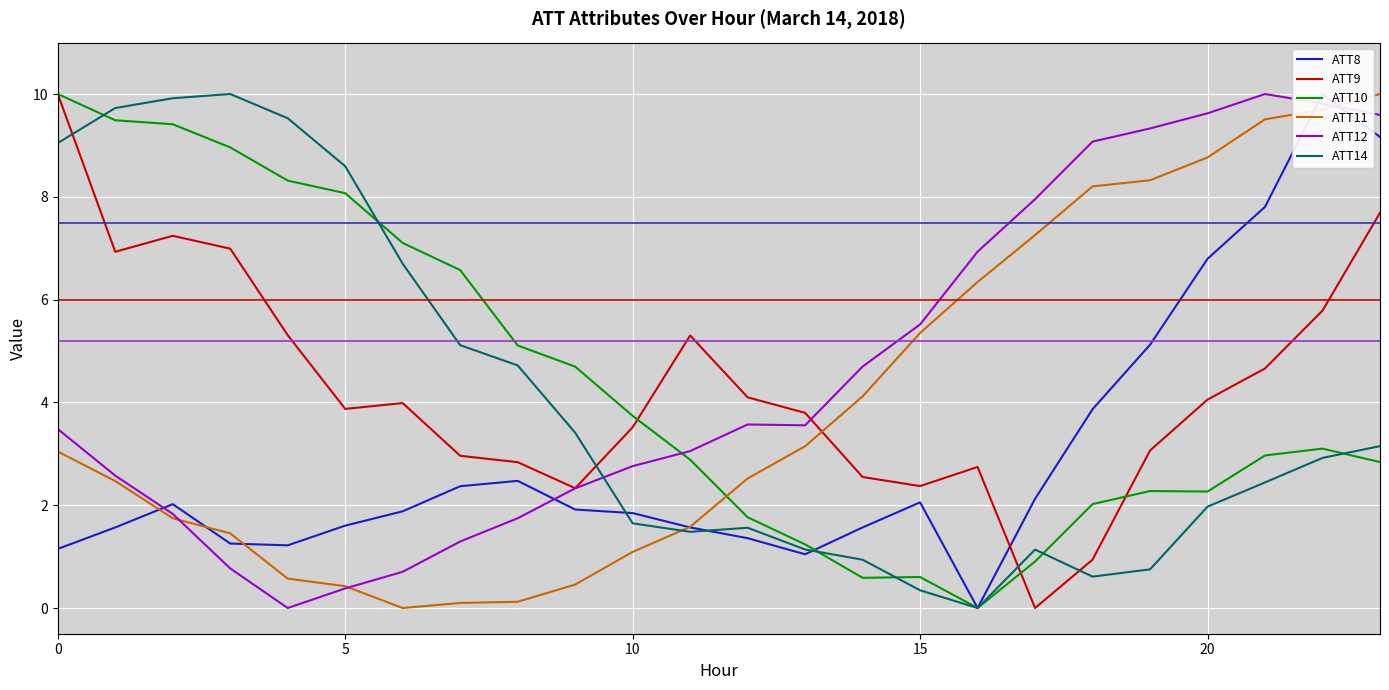

What is the difference between the second highest and minimum values in the ATT9 series?

7.7